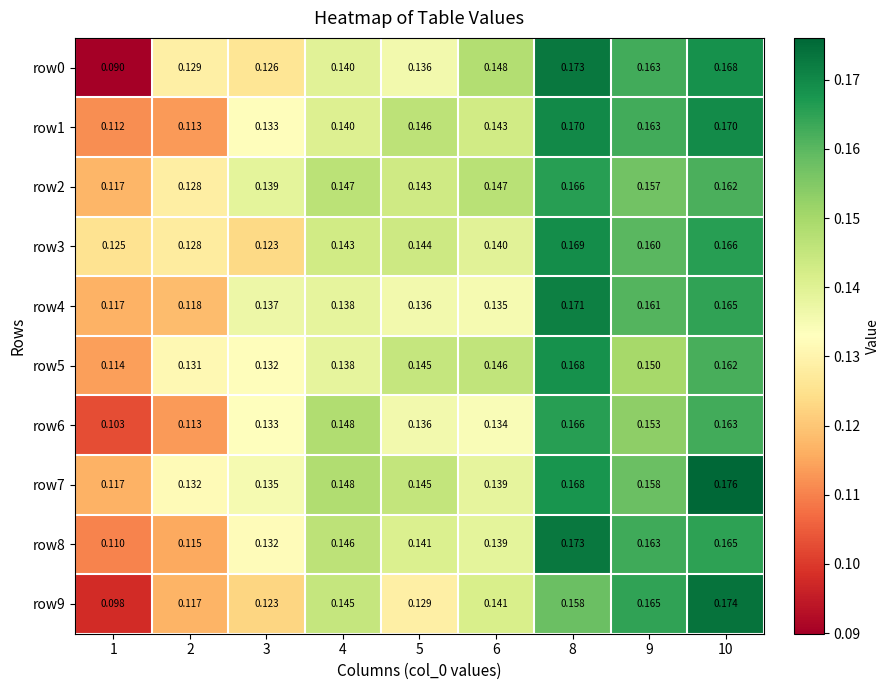

Between 6 and 9, which series saw the biggest shift?

row4